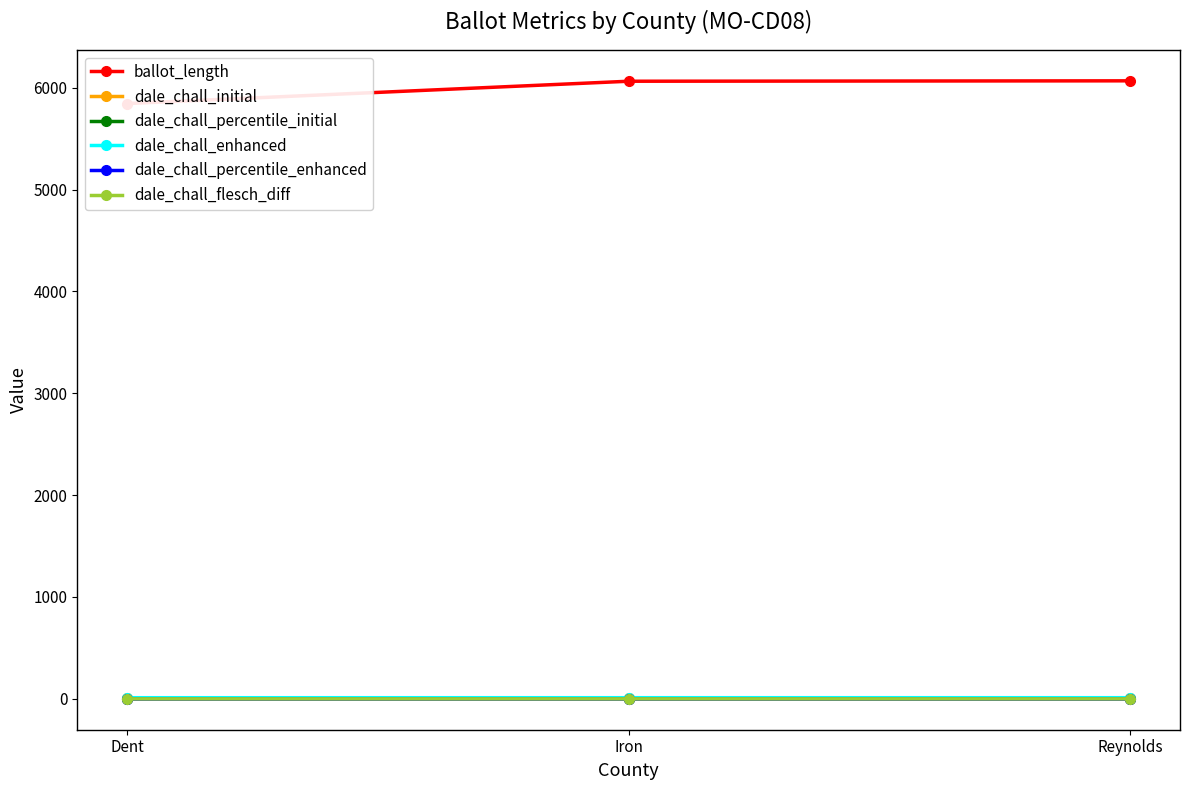

Reading right to left, transcribe all the data shown in this chart.

ballot_length: 6067.0	6063.0	5844.0
dale_chall_initial: 10.9	10.9	10.8
dale_chall_percentile_initial: 0.2	0.2	0.1
dale_chall_enhanced: 11.1	11.1	11.1
dale_chall_percentile_enhanced: 0.5	0.5	0.5
dale_chall_flesch_diff: 0.3	0.3	0.3